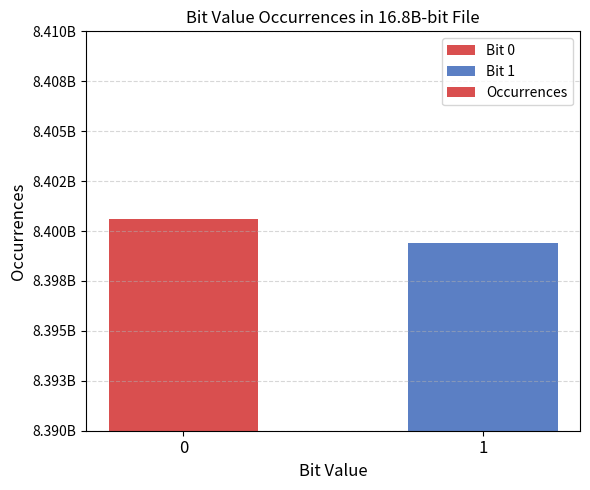

What is the minimum value shown in the chart?

8399406355